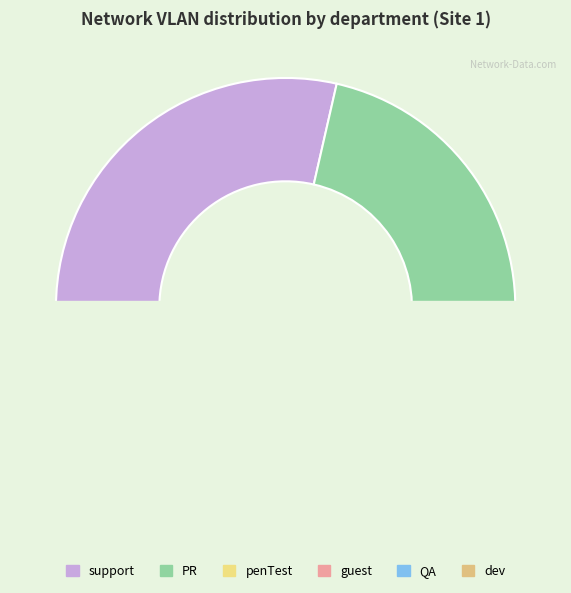

Does guest account for over 50% of the chart?

No